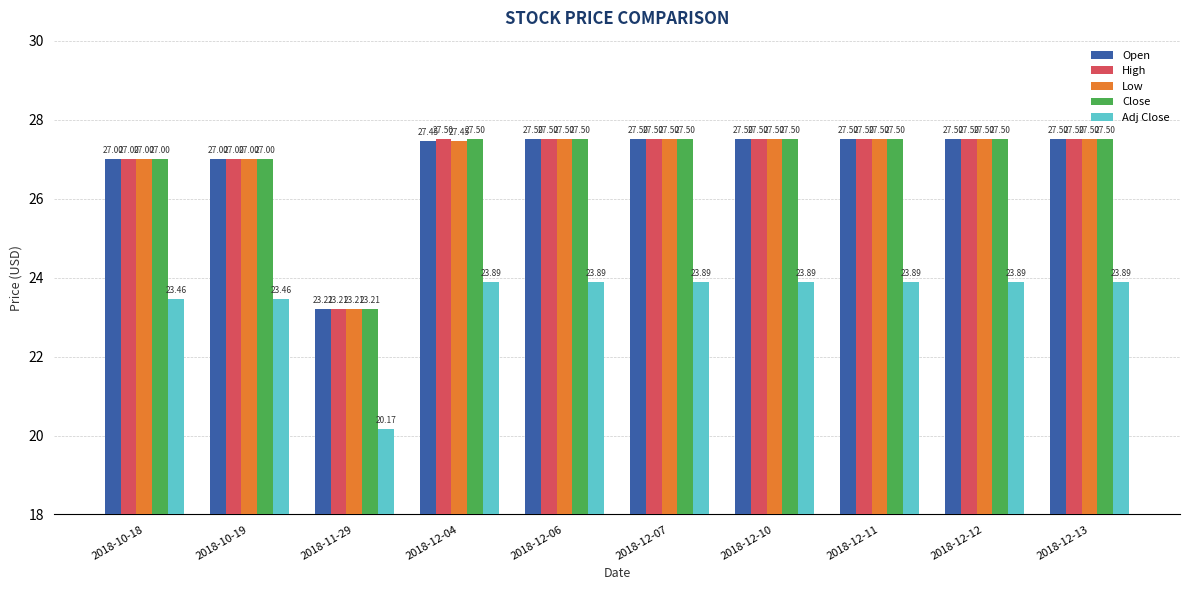

What is the label of the 1st bar from the left?

2018-10-18